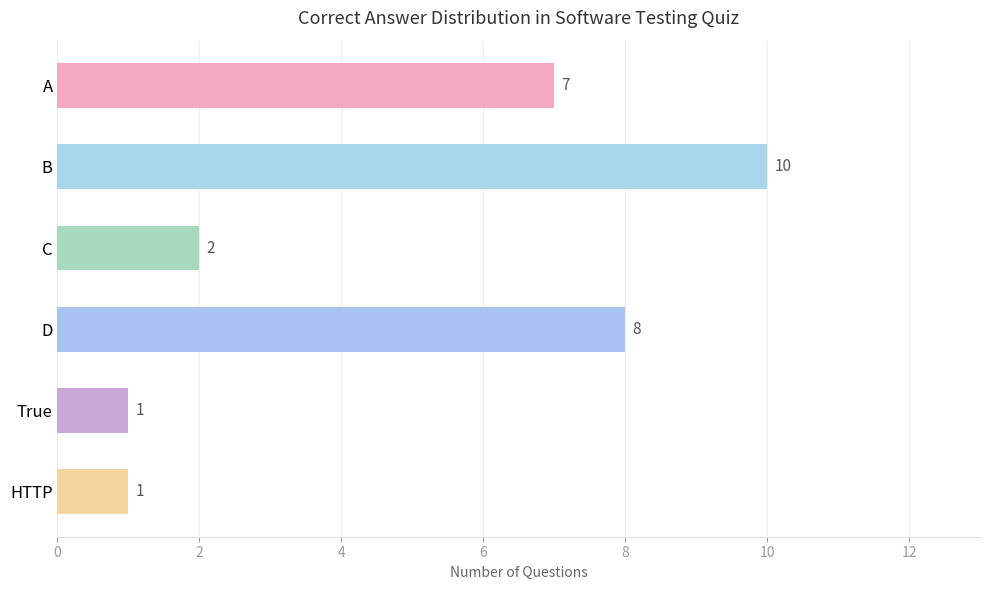

What position from the top is D?

4